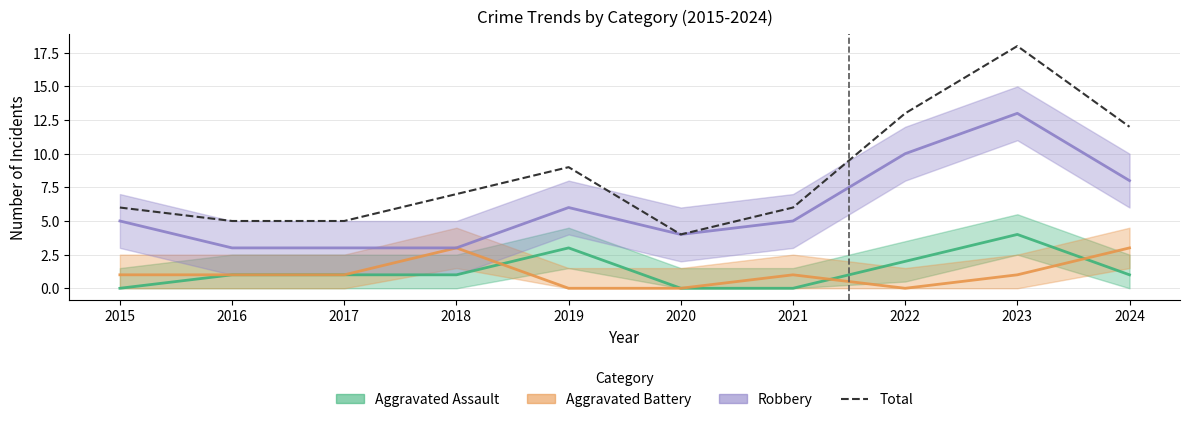

The chart shows a value of 12 at 2024. True or false?

True